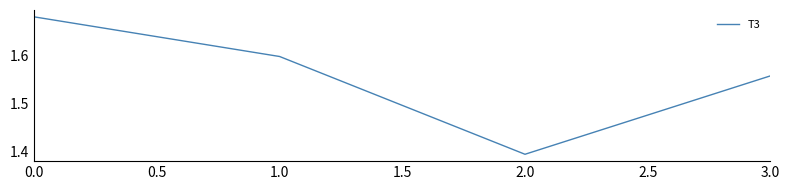

What is the sum of the values at 2.0 and 0.0?

3.1